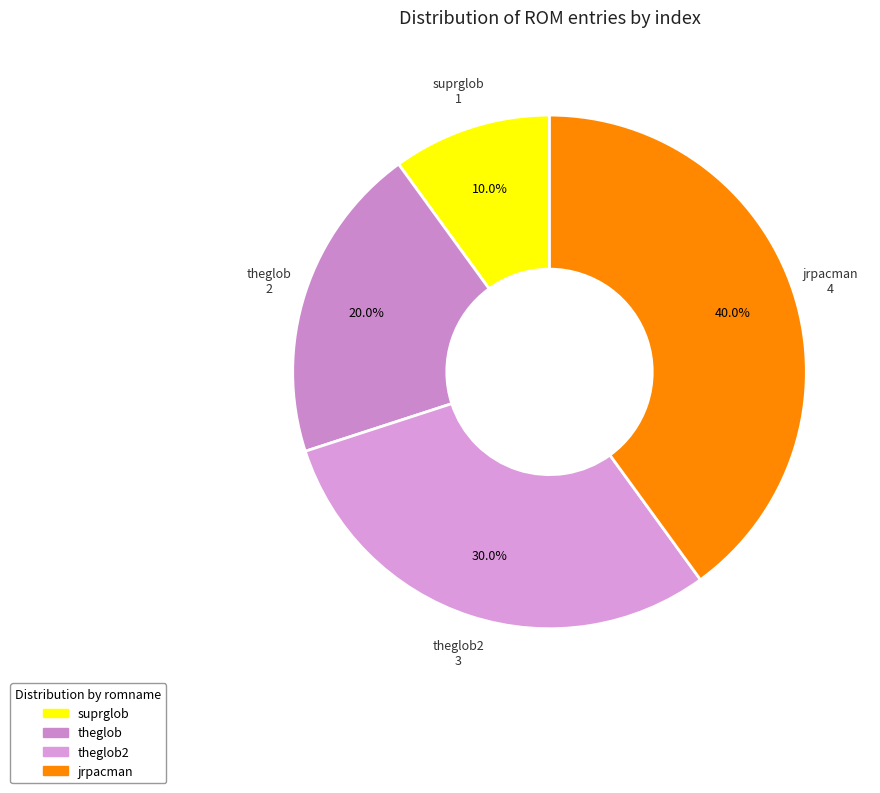

Is there any slice that represents more than half of the pie?

No